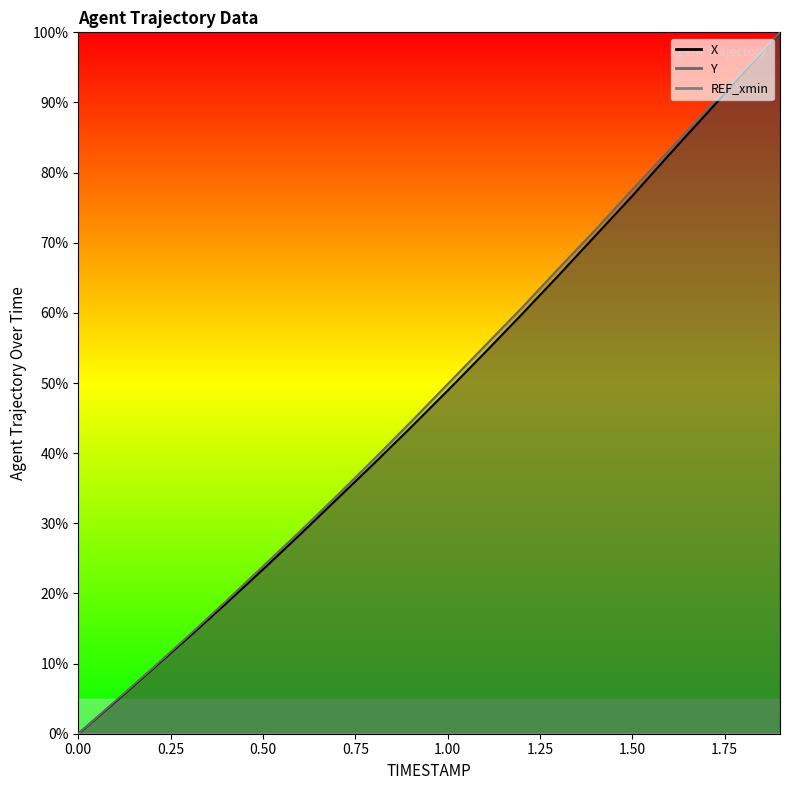

Rank the series at 1.9 from lowest to highest value.

X, Y